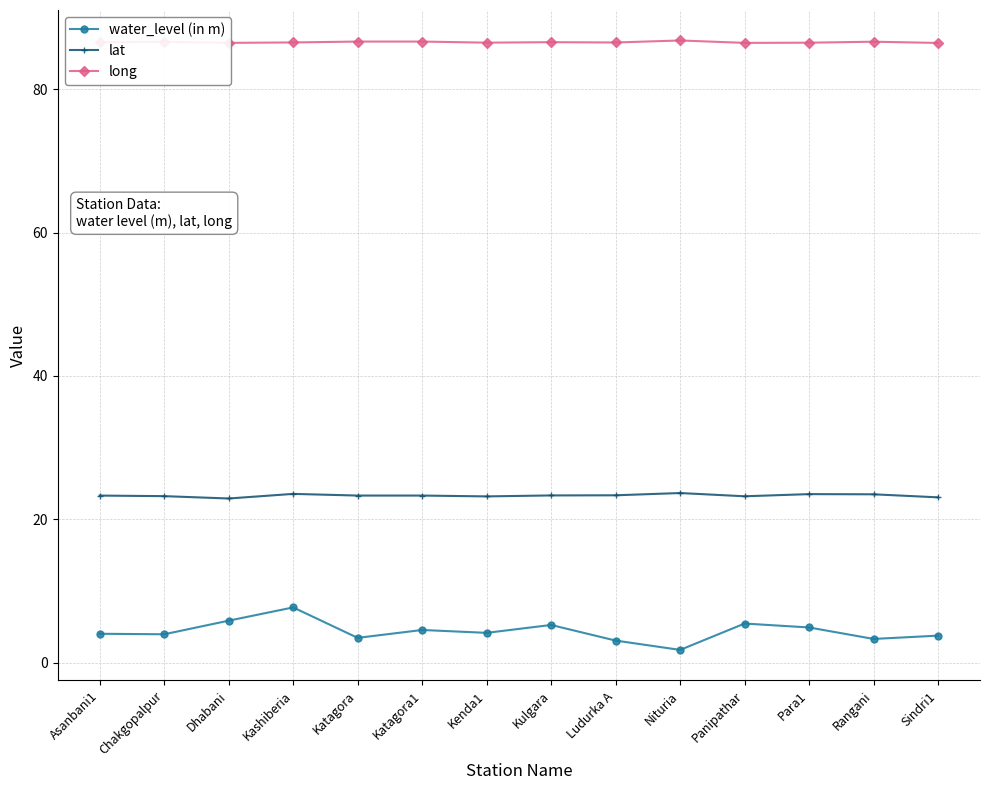

At Katagora, list the series in order from smallest to largest.

water_level (in m), lat, long